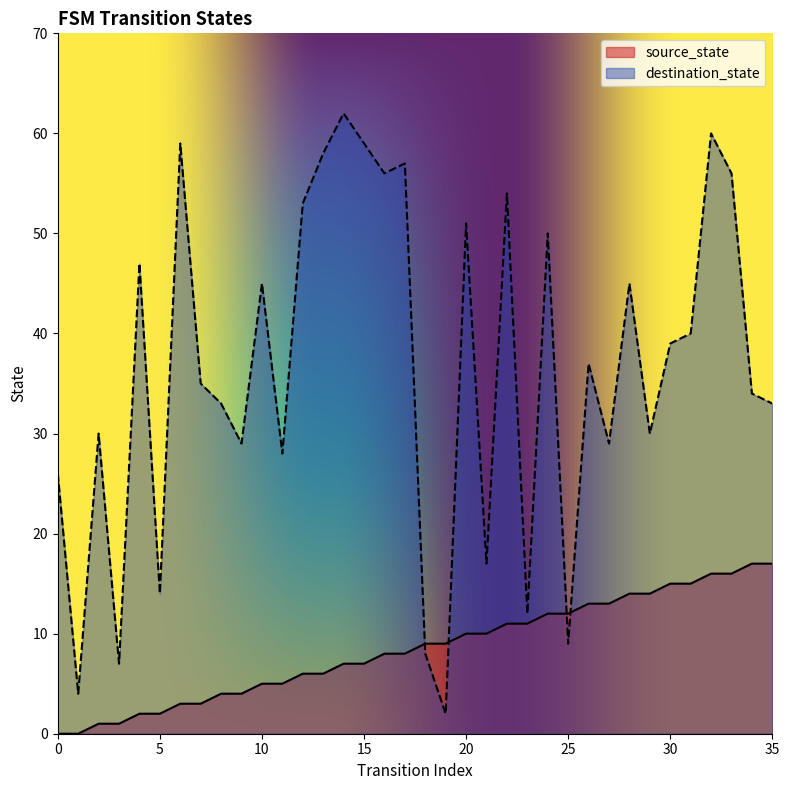

Is it true that destination_state equals 14 at 30?

False